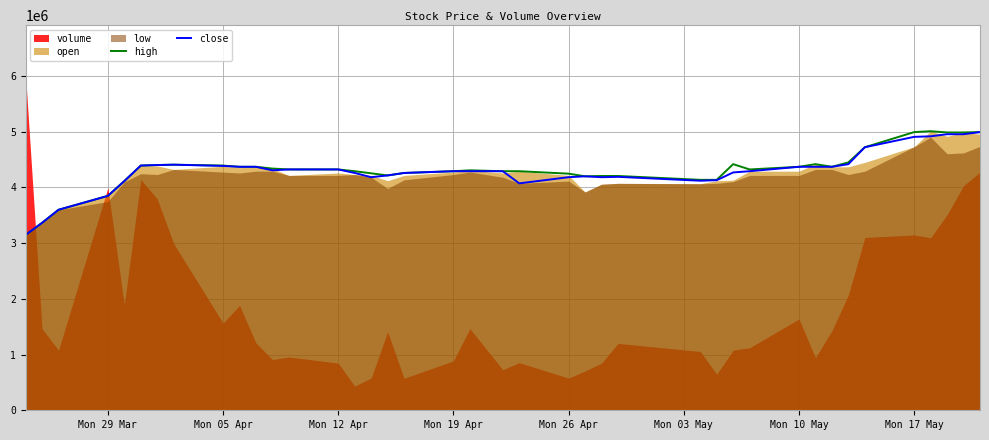

What is the maximum value for high?

5006250.0